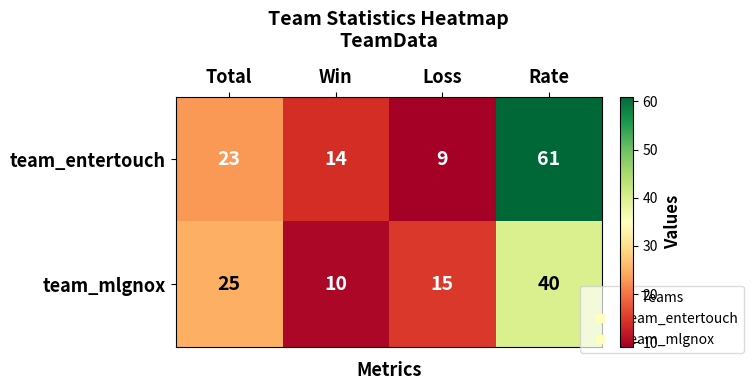

What is the total value across all series at Total?

48